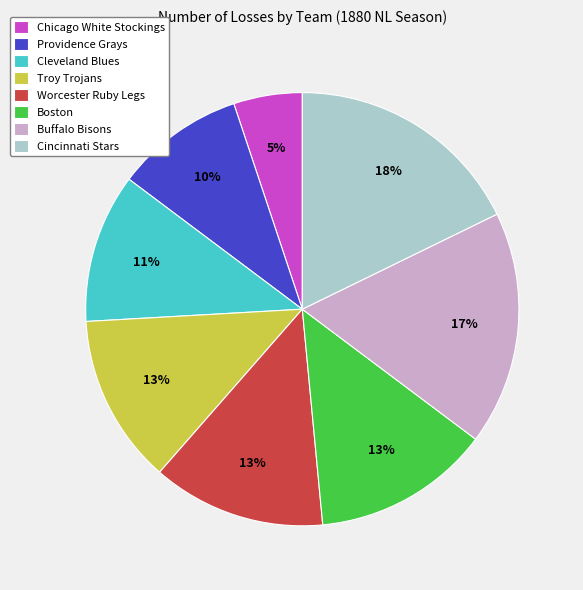

To the nearest percent, what is the difference between the Chicago White Stockings and Cincinnati Stars slice percentages?

13%